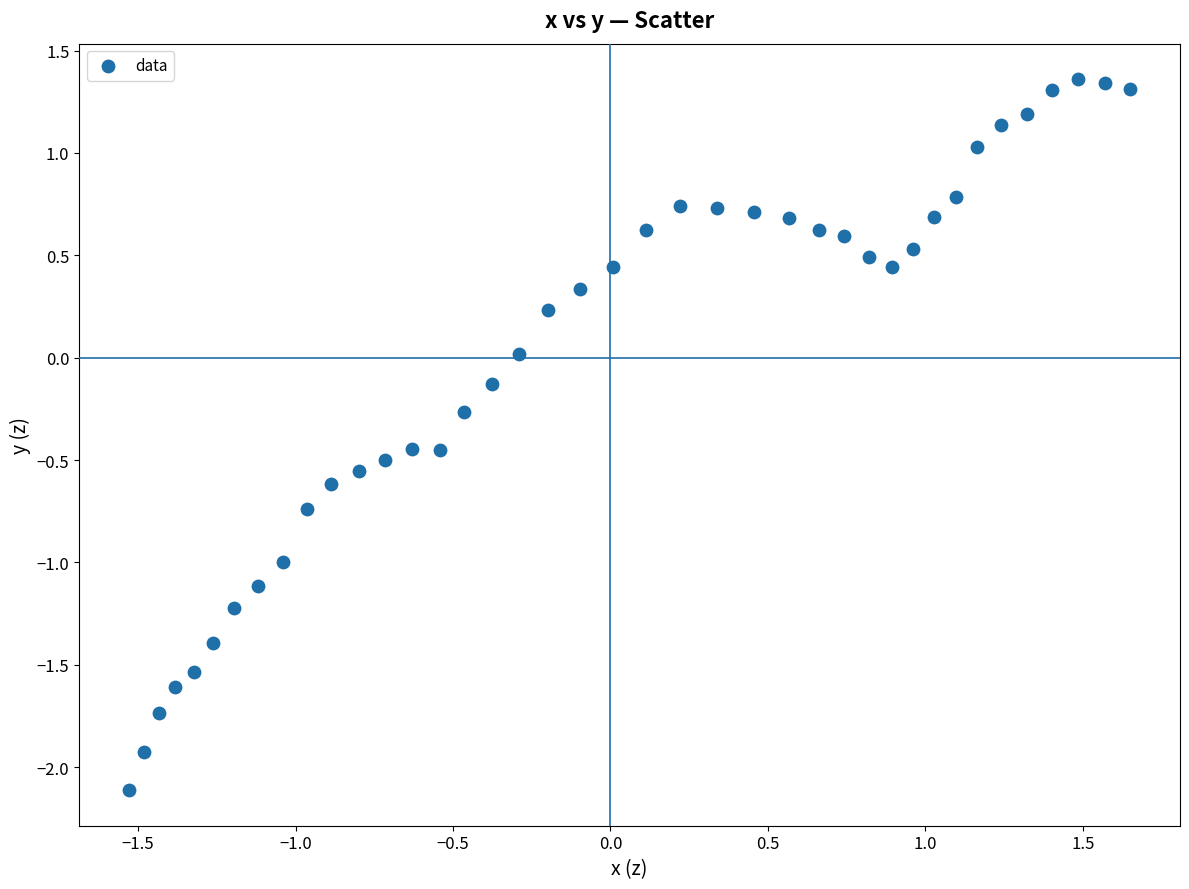

What is the range of X values (max minus min)?

3.2